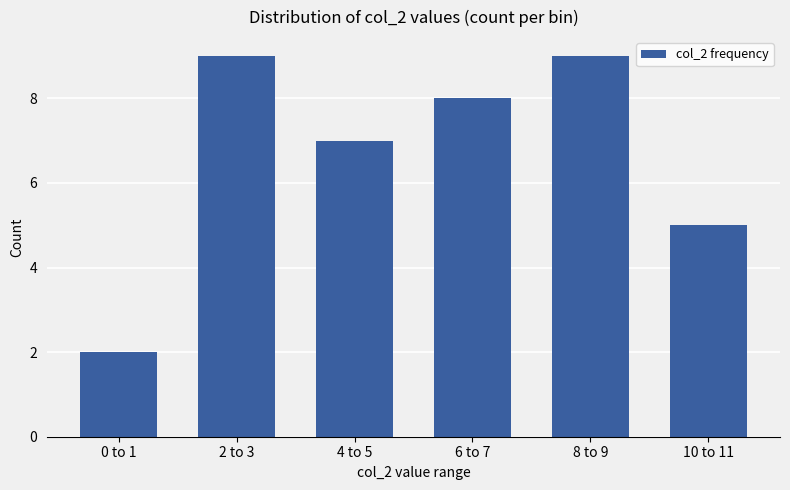

What is the difference between the second highest and second lowest values?

4